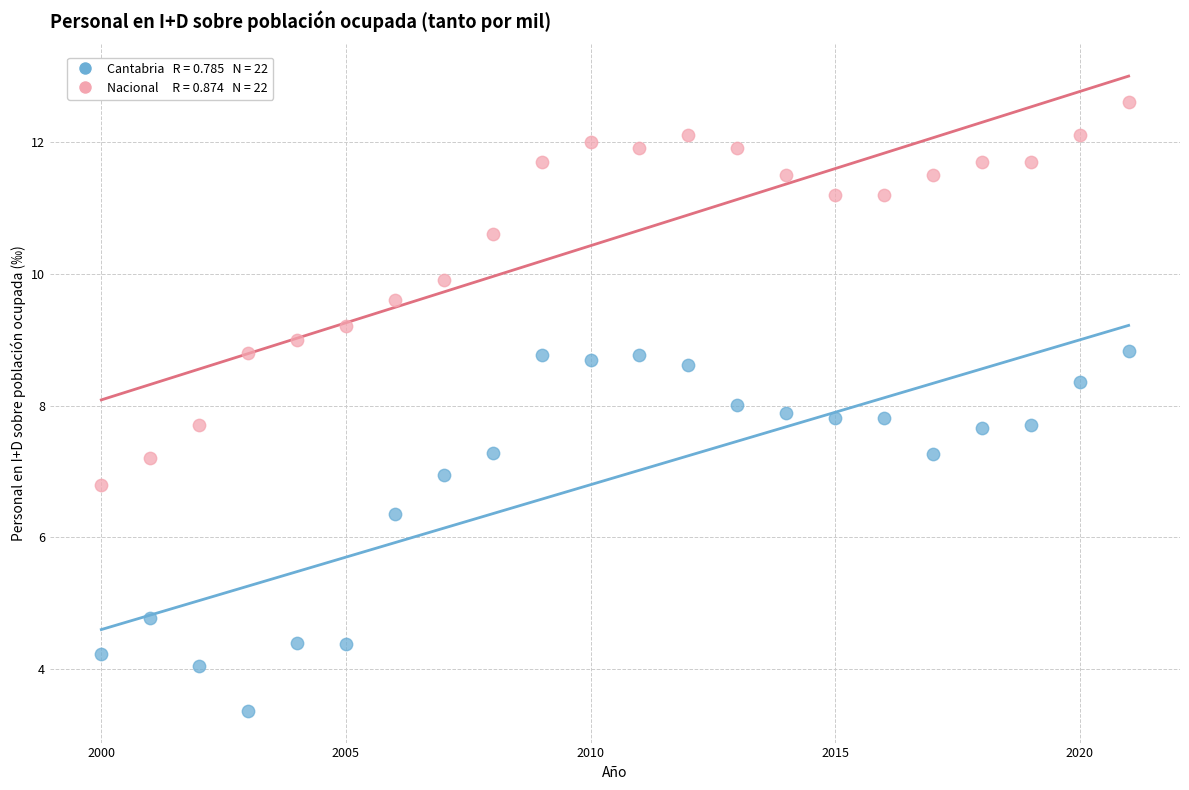

Across all data points, what is the range of Y values (max minus min)?

9.2